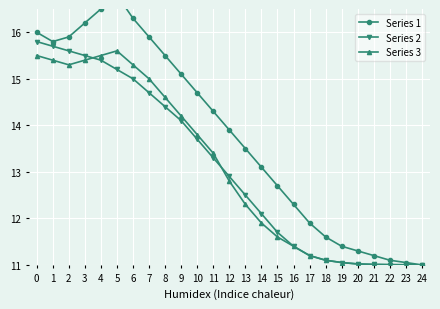

Which series has the largest total across all categories?

Series 1